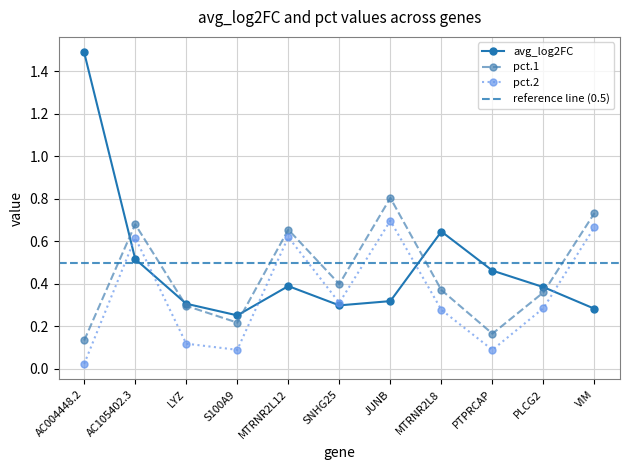

Rank the categories by pct.2 value from lowest to highest.

AC004448.2, S100A9, PTPRCAP, LYZ, MTRNR2L8, PLCG2, SNHG25, AC105402.3, MTRNR2L12, VIM, JUNB